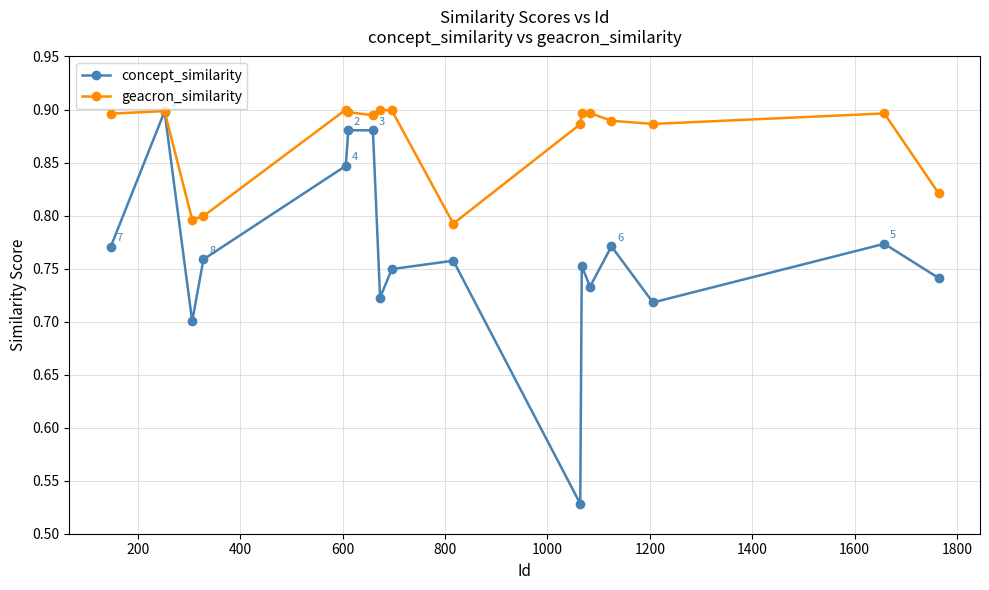

Which series has the largest range (max minus min)?

concept_similarity